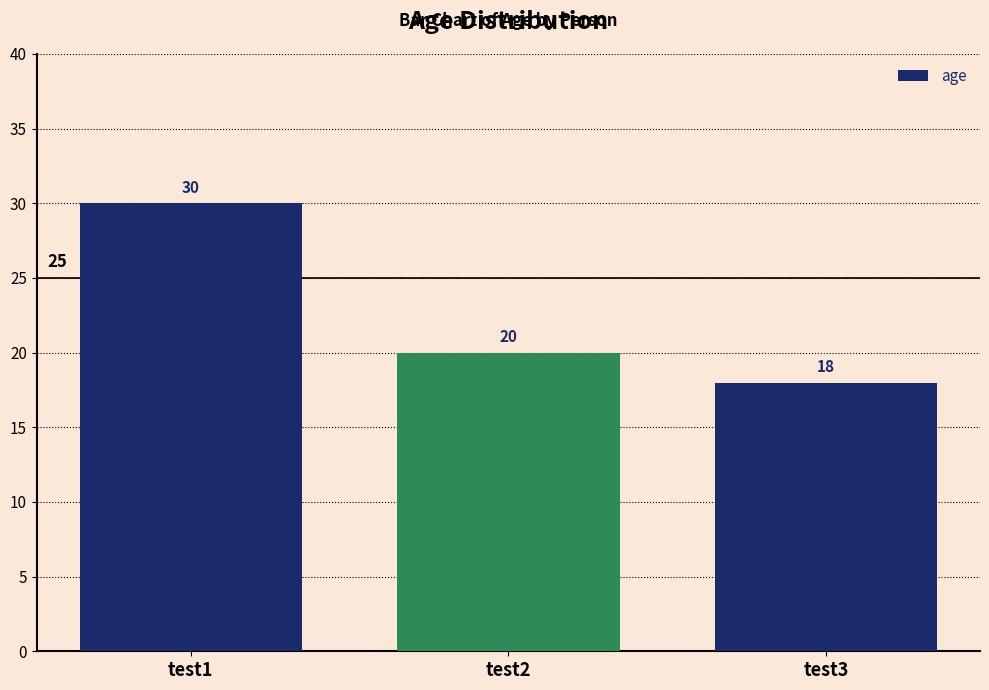

How many bars are there in total?

3